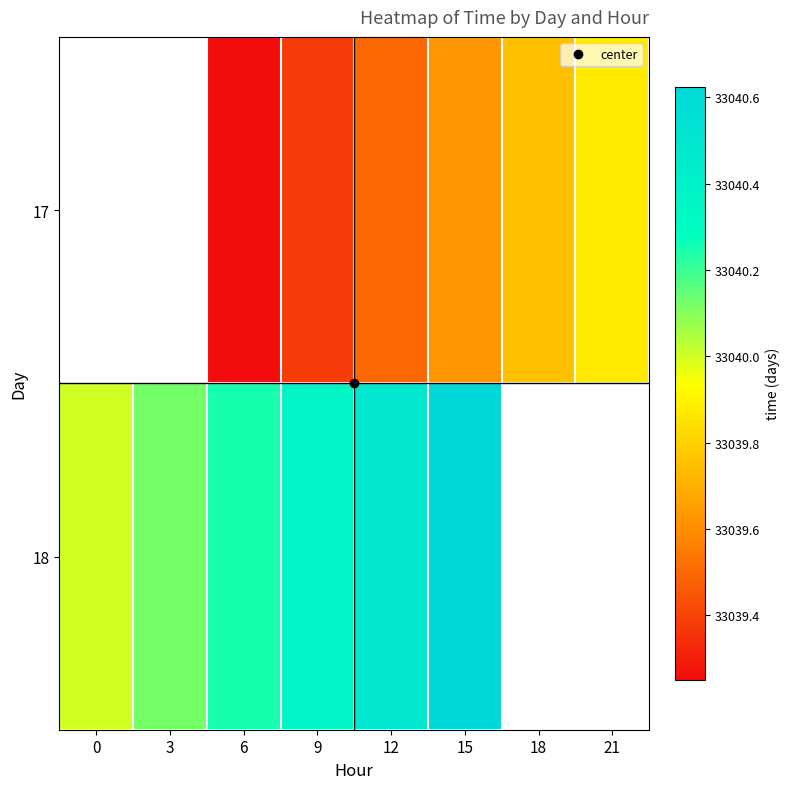

What is the difference between the maximum and minimum values in the 18 series?

0.6